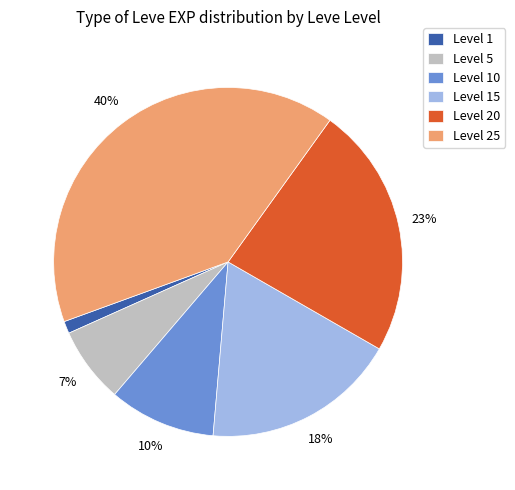

Is there a majority slice in this chart?

No